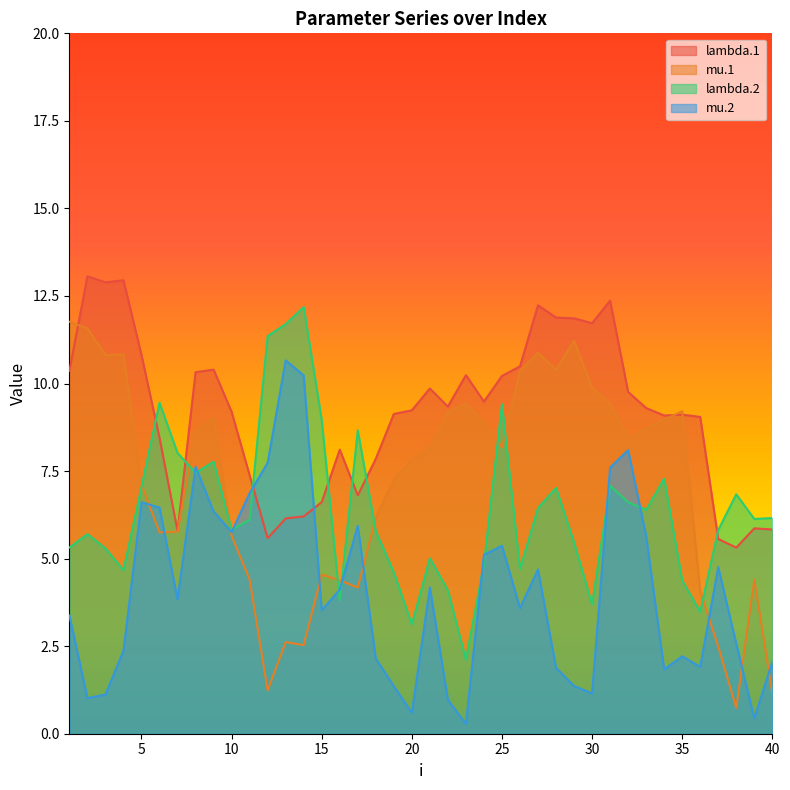

True or false: lambda.1 has more than 0 interior local peaks.

True